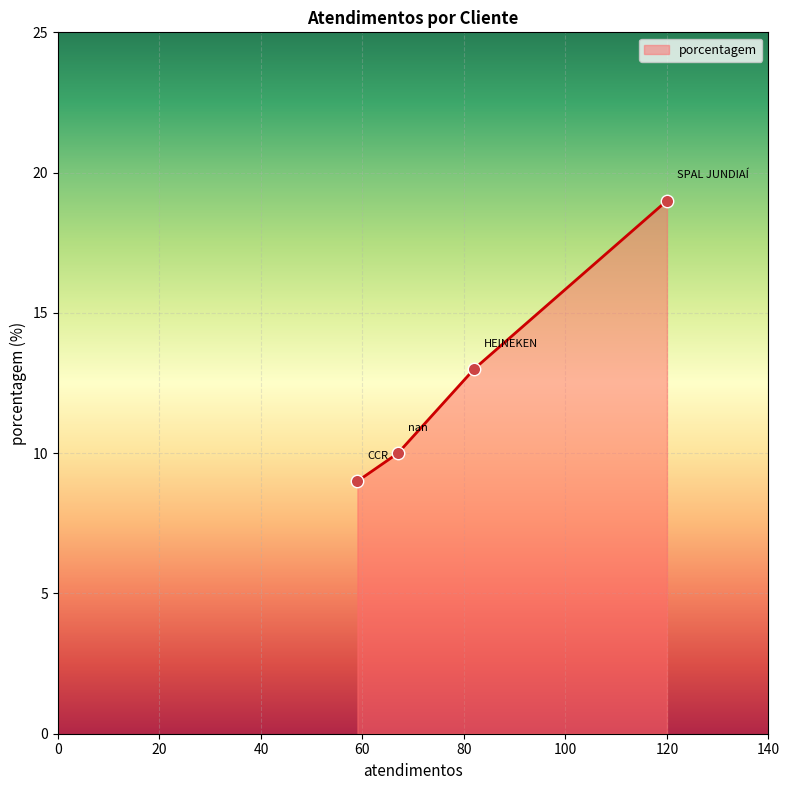

What is the ratio of the value at SPAL JUNDIAÍ to the value at HEINEKEN?

1.5